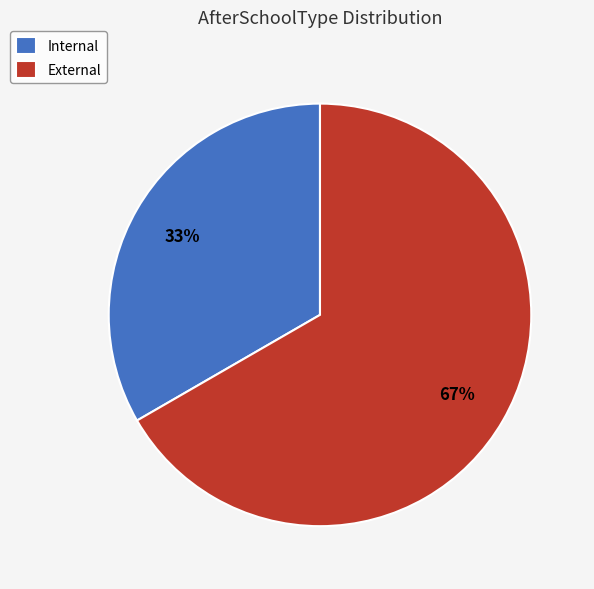

To the nearest percent, what is the combined percentage of Internal and External?

100%